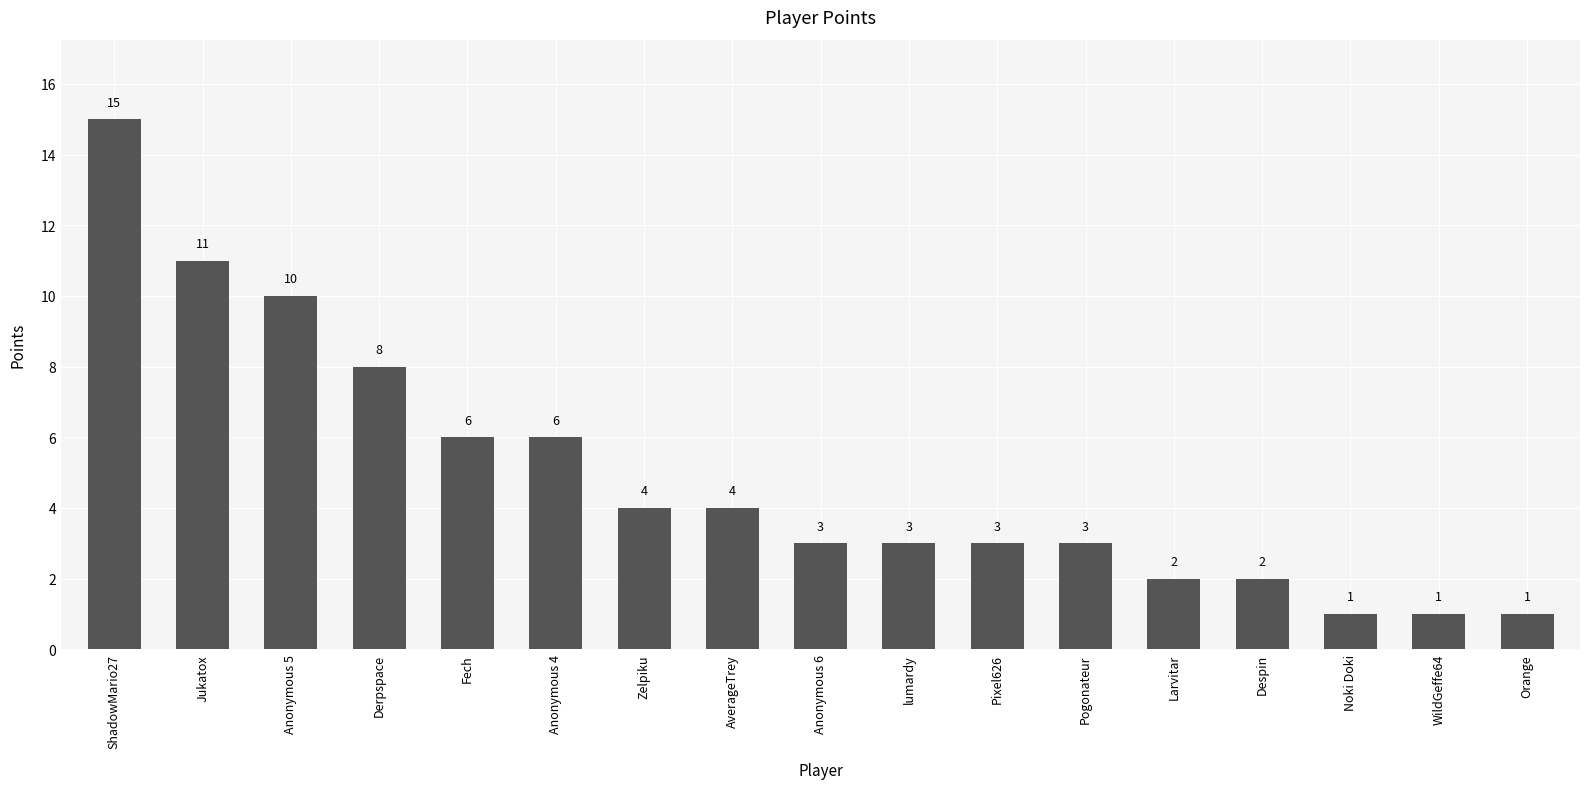

True or false: the data shows 1 at lumardy.

False